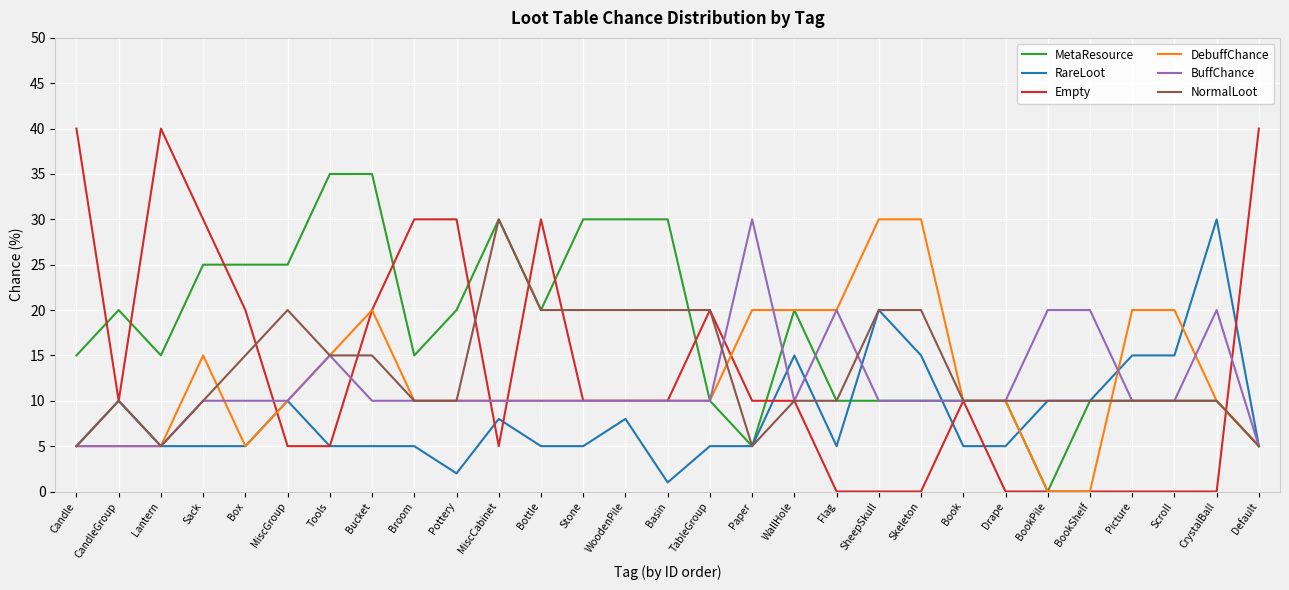

True or false: MetaResource has a value of 53 at MiscCabinet.

False